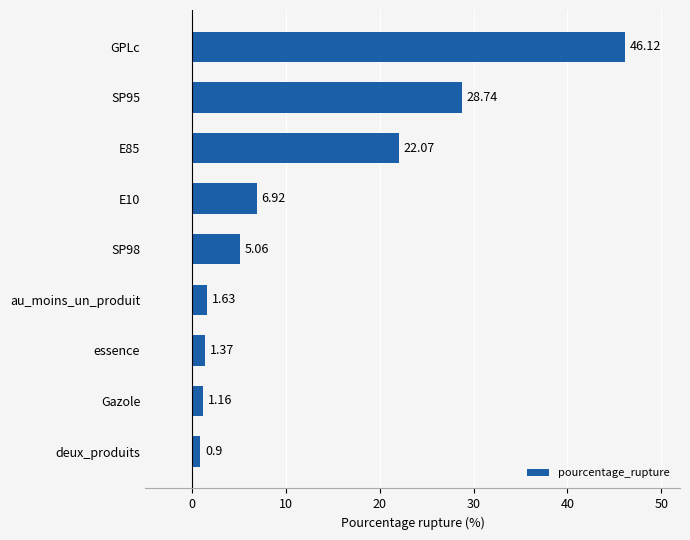

How many bars are there in total?

9